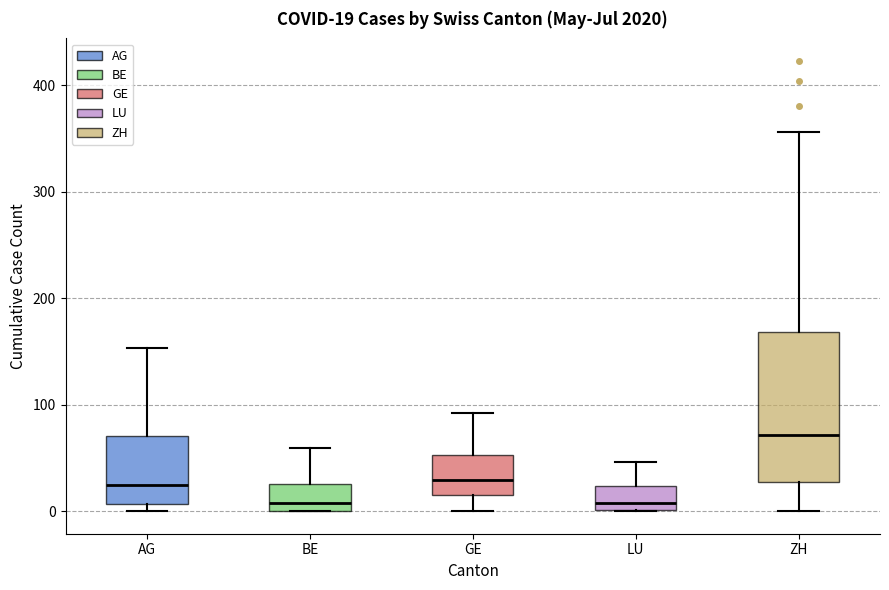

Which box is the tallest, from its lower edge to its upper edge?

ZH